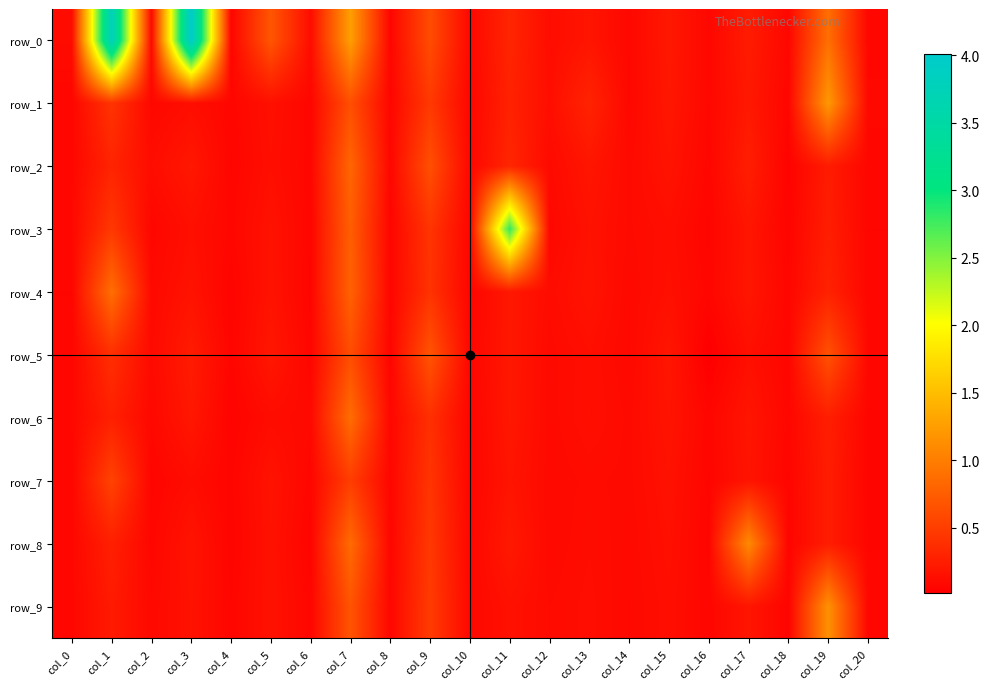

Which category has the lowest value across all series?

col_16